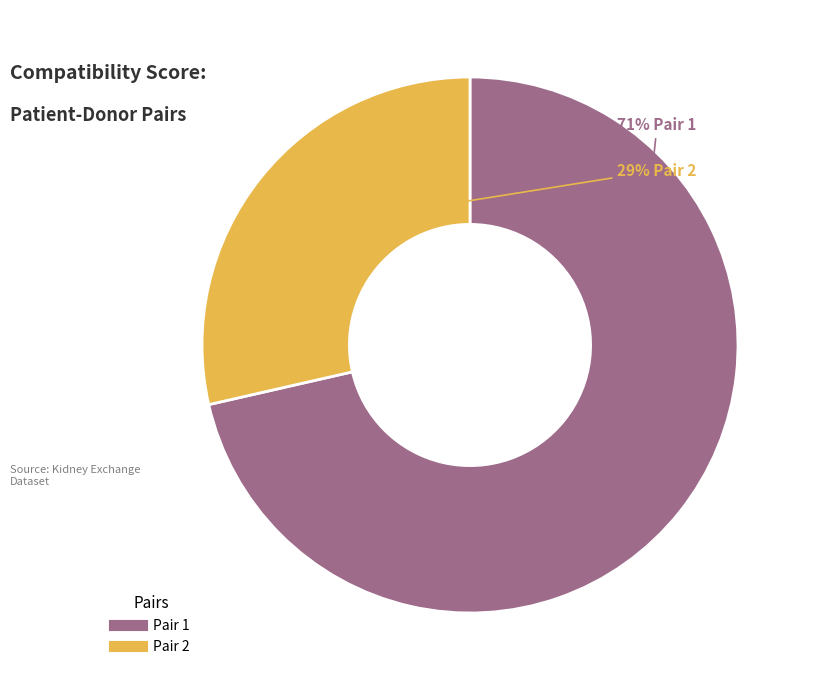

To the nearest percent, what is the average slice percentage?

50%